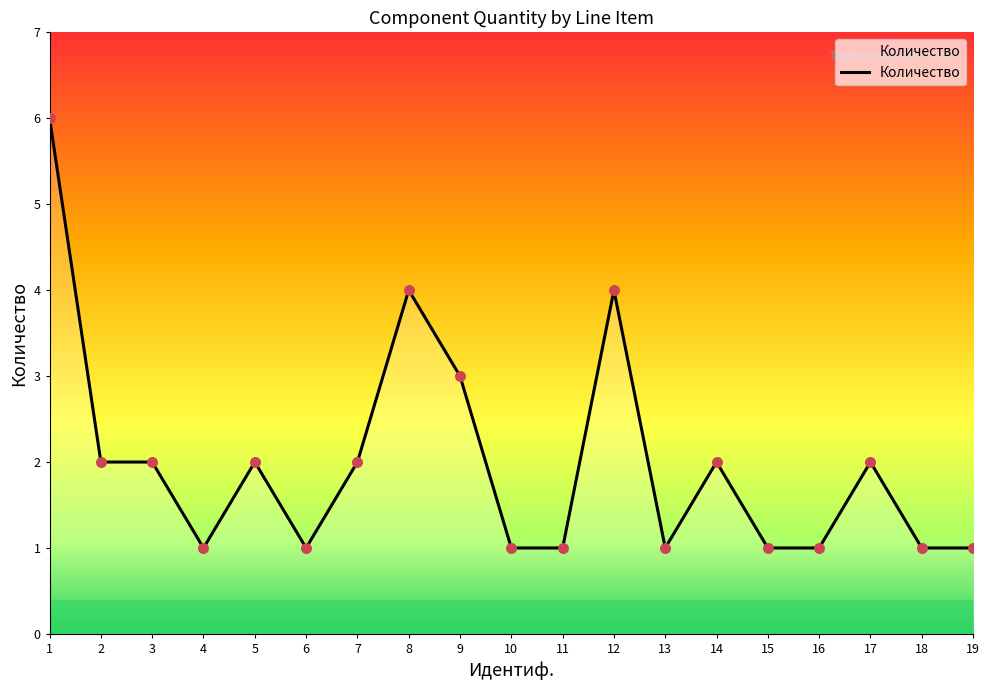

What is the ratio of the value at 9 to the value at 11?

3.0